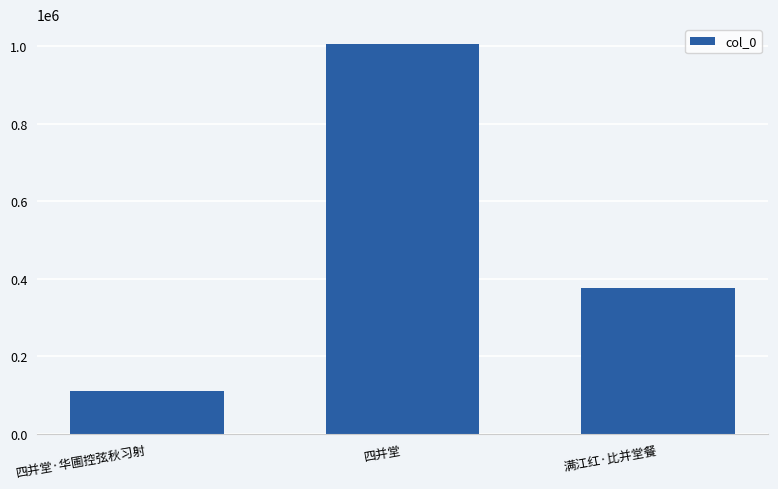

How many categories are shown in the chart?

3